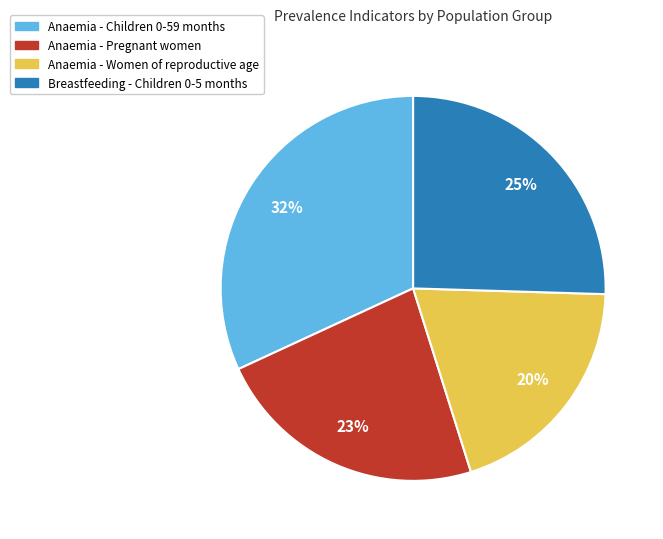

To the nearest percent, what percentage of the pie is Anaemia - Pregnant women?

23%